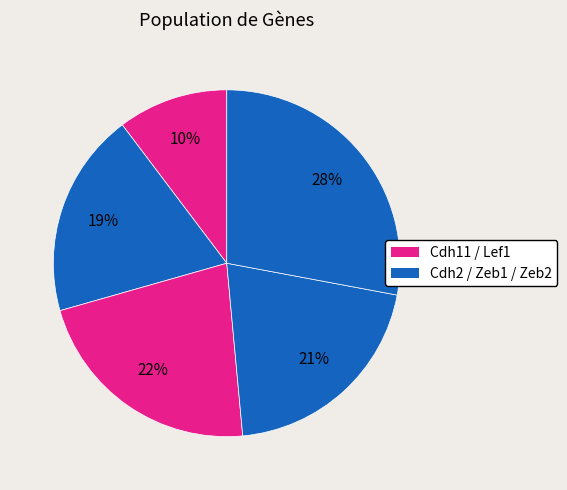

How many segments does this pie chart have?

5